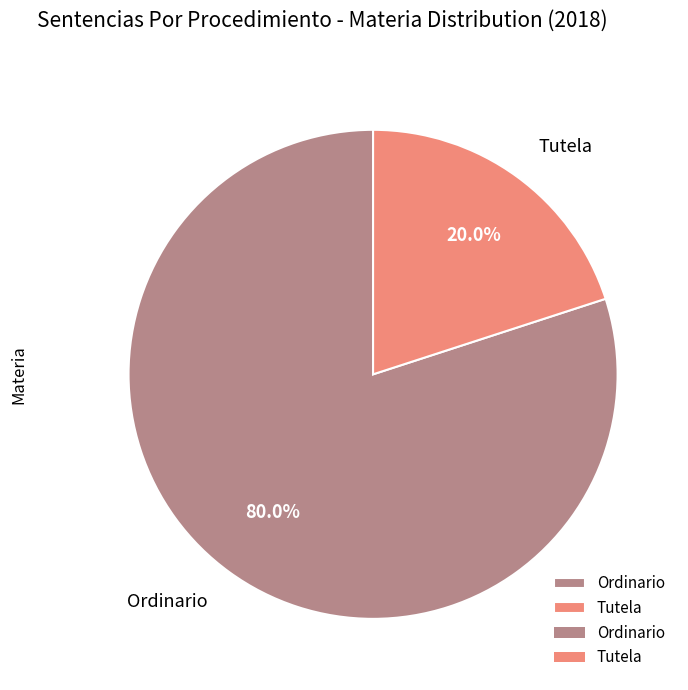

Does Ordinario represent more than half of the total?

Yes